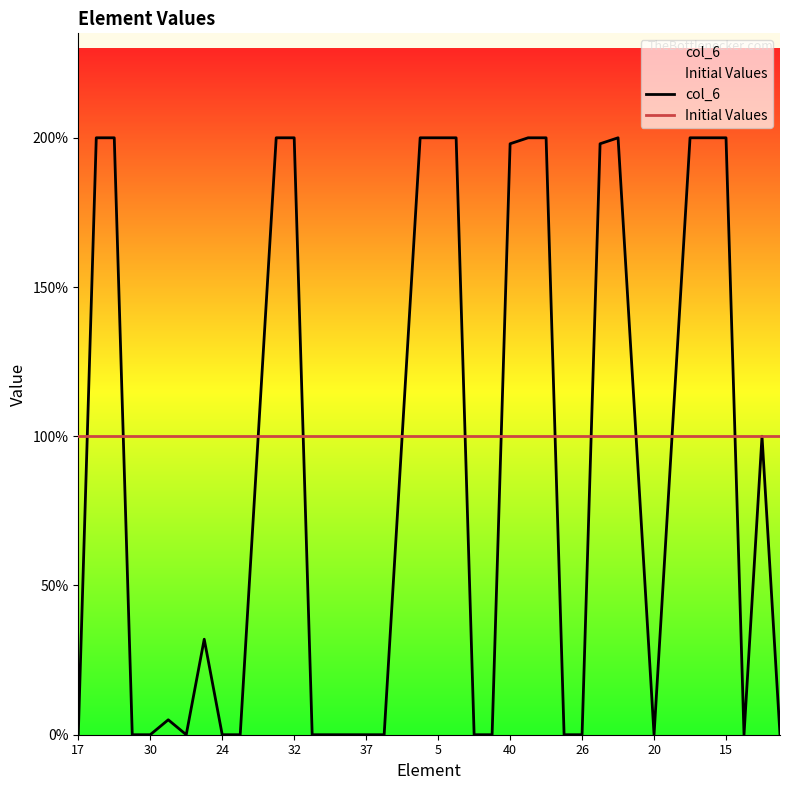

What is the spread (max minus min) of values at 37?

1.0